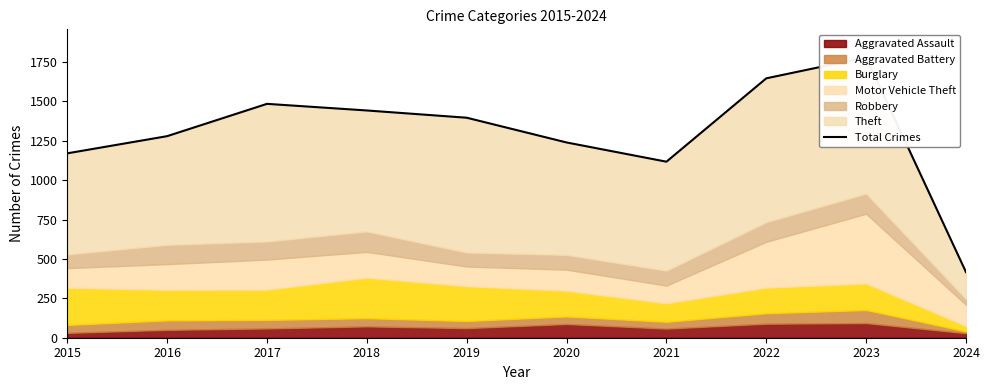

Between 2020 and 2015, which is larger?

2020